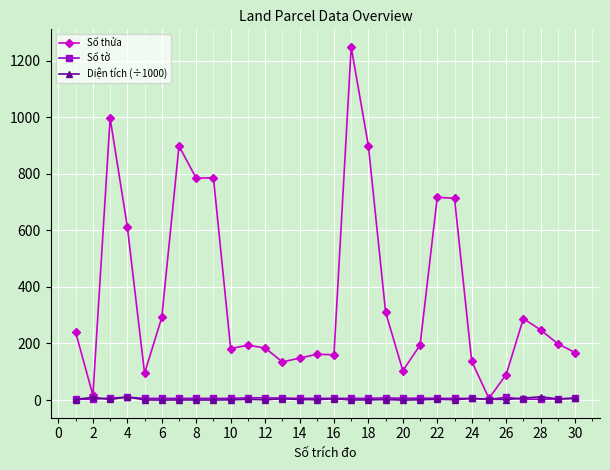

Which series has the largest range (max minus min)?

Số thửa